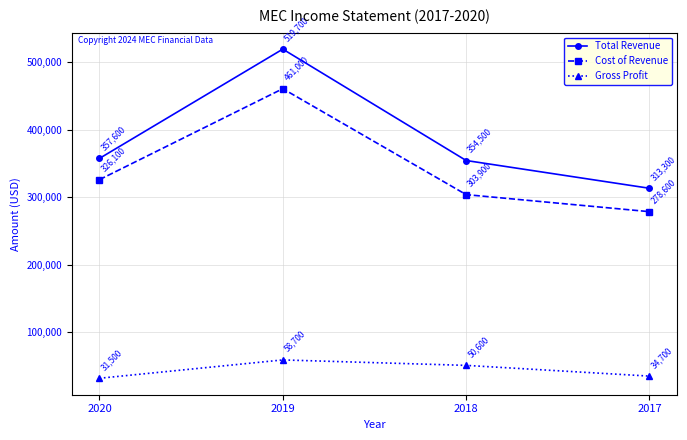

Is the value of Cost of Revenue at 2020 greater than the value of Gross Profit at 2019?

Yes